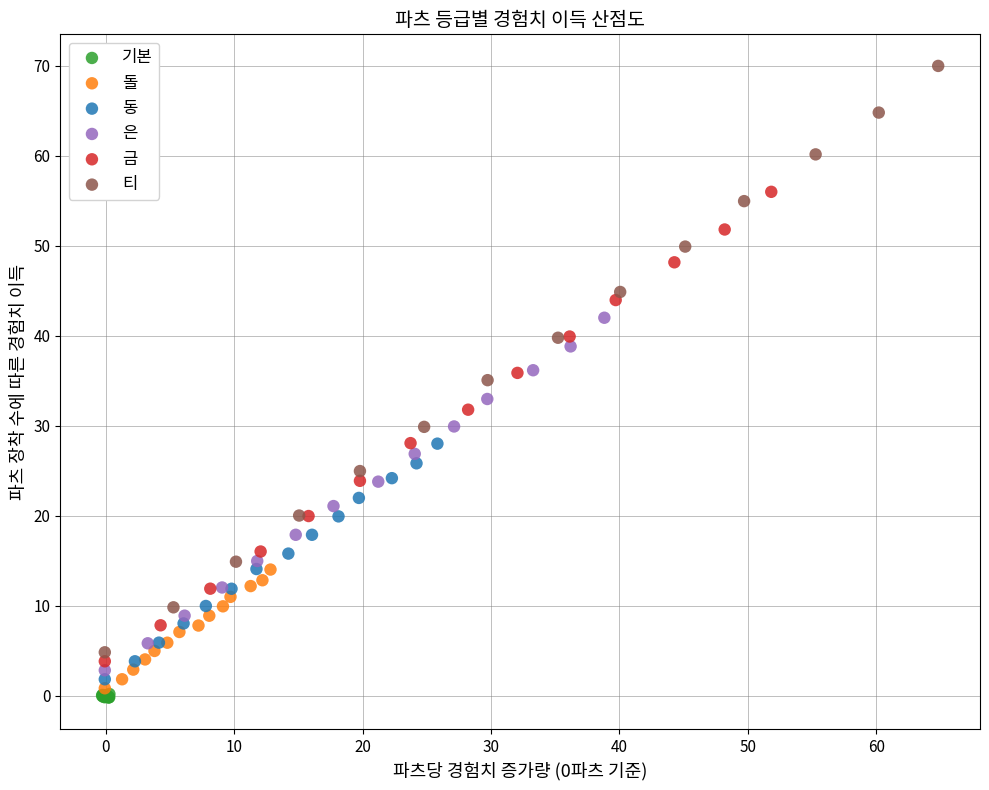

Which series contains the lowest Y value?

기본